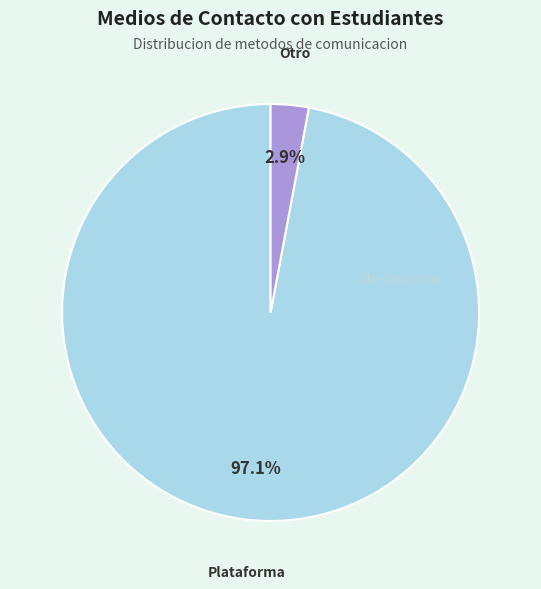

Does any single category account for the majority?

Yes